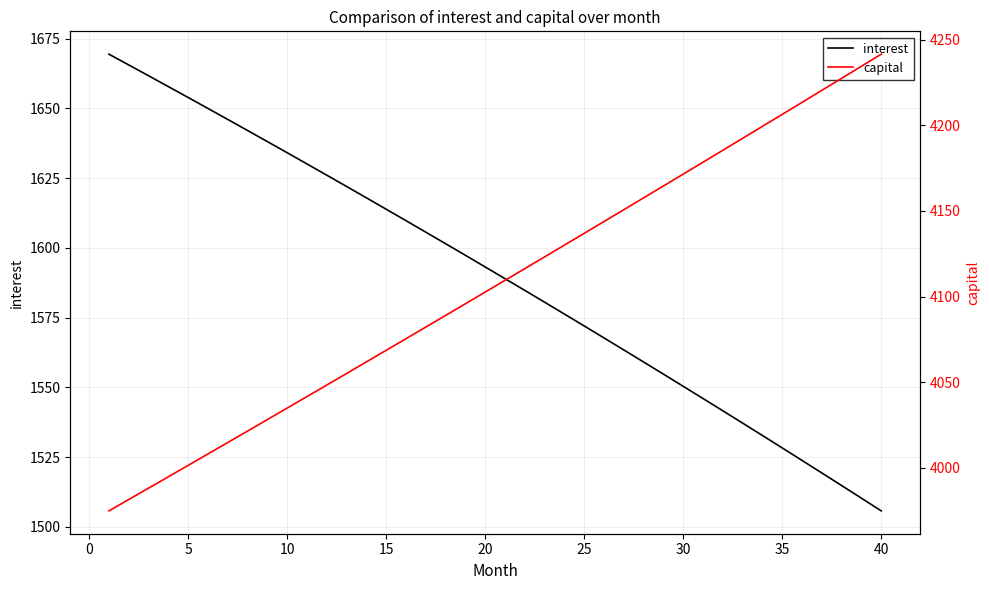

List the series in order of their peak value, lowest first.

interest, capital